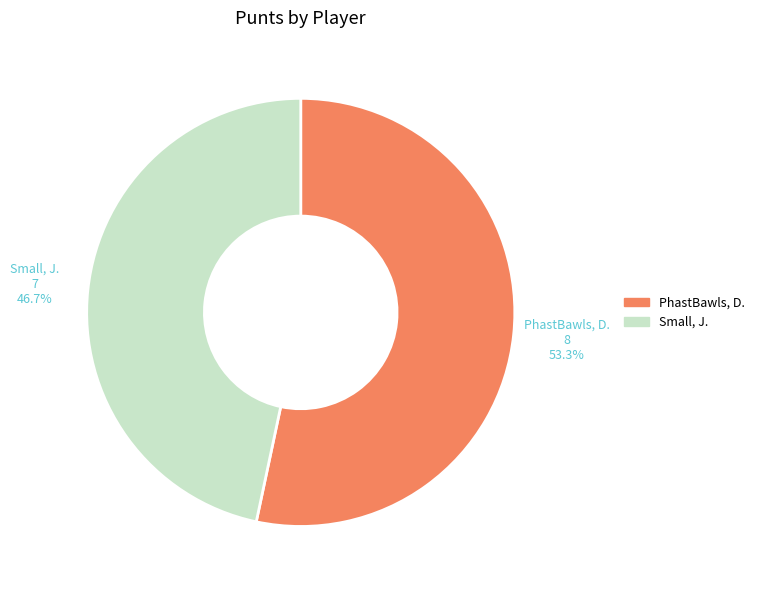

How many slices are in this pie chart?

2